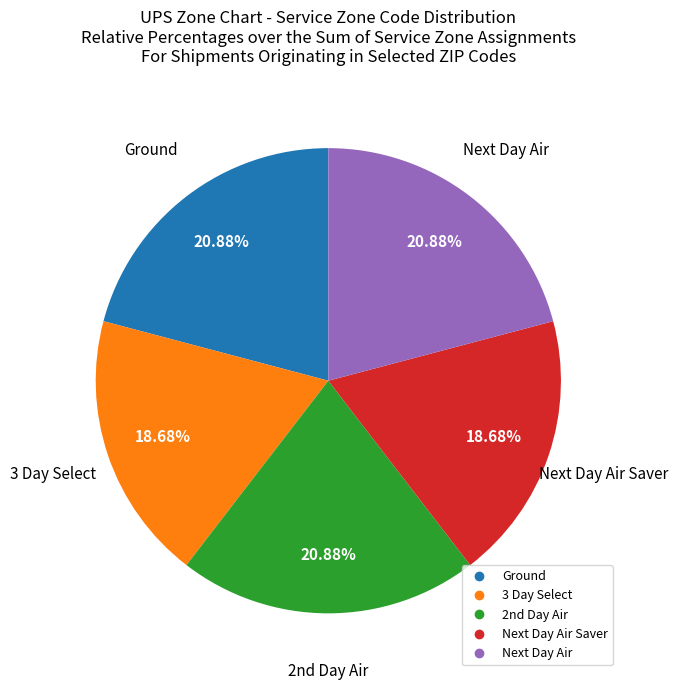

Is there a majority slice in this chart?

No